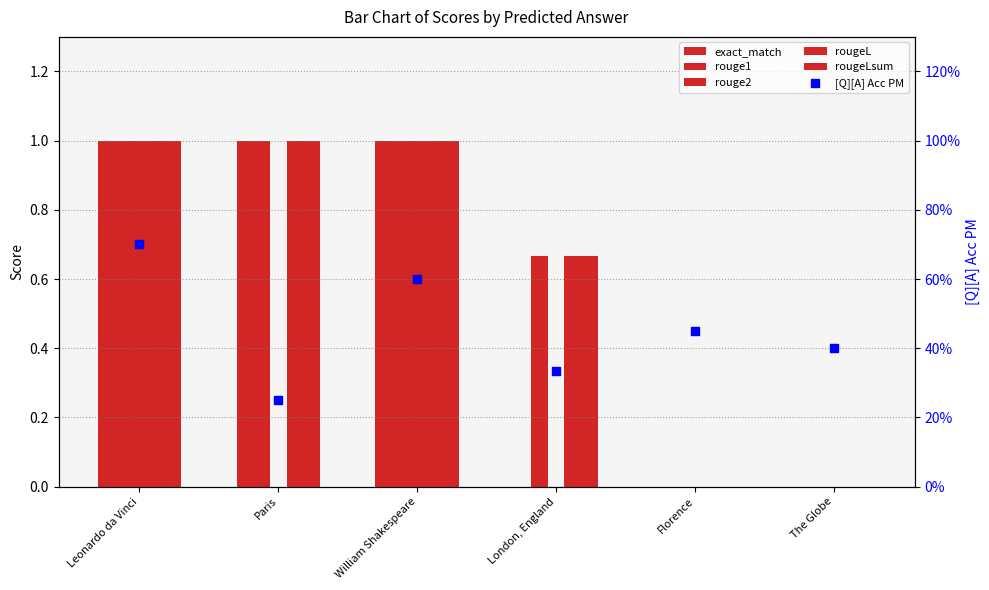

At which category is the sum across all series the highest?

Leonardo da Vinci